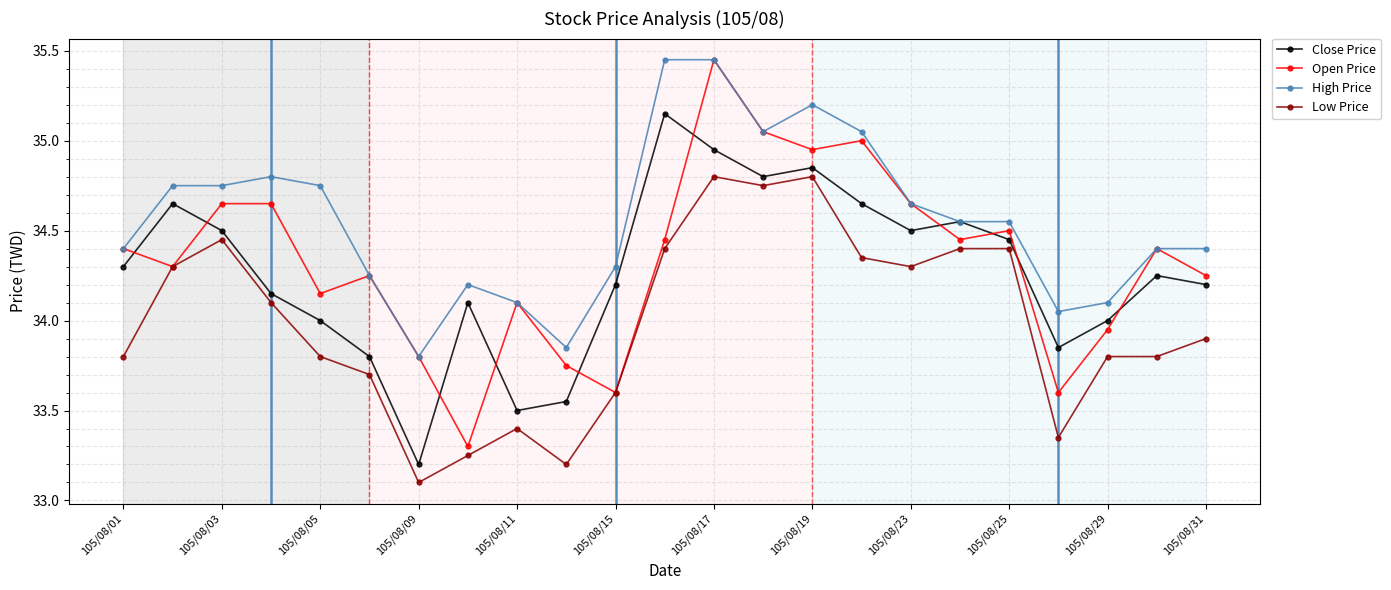

What is the difference between the maximum and minimum values in the Low Price series?

1.7